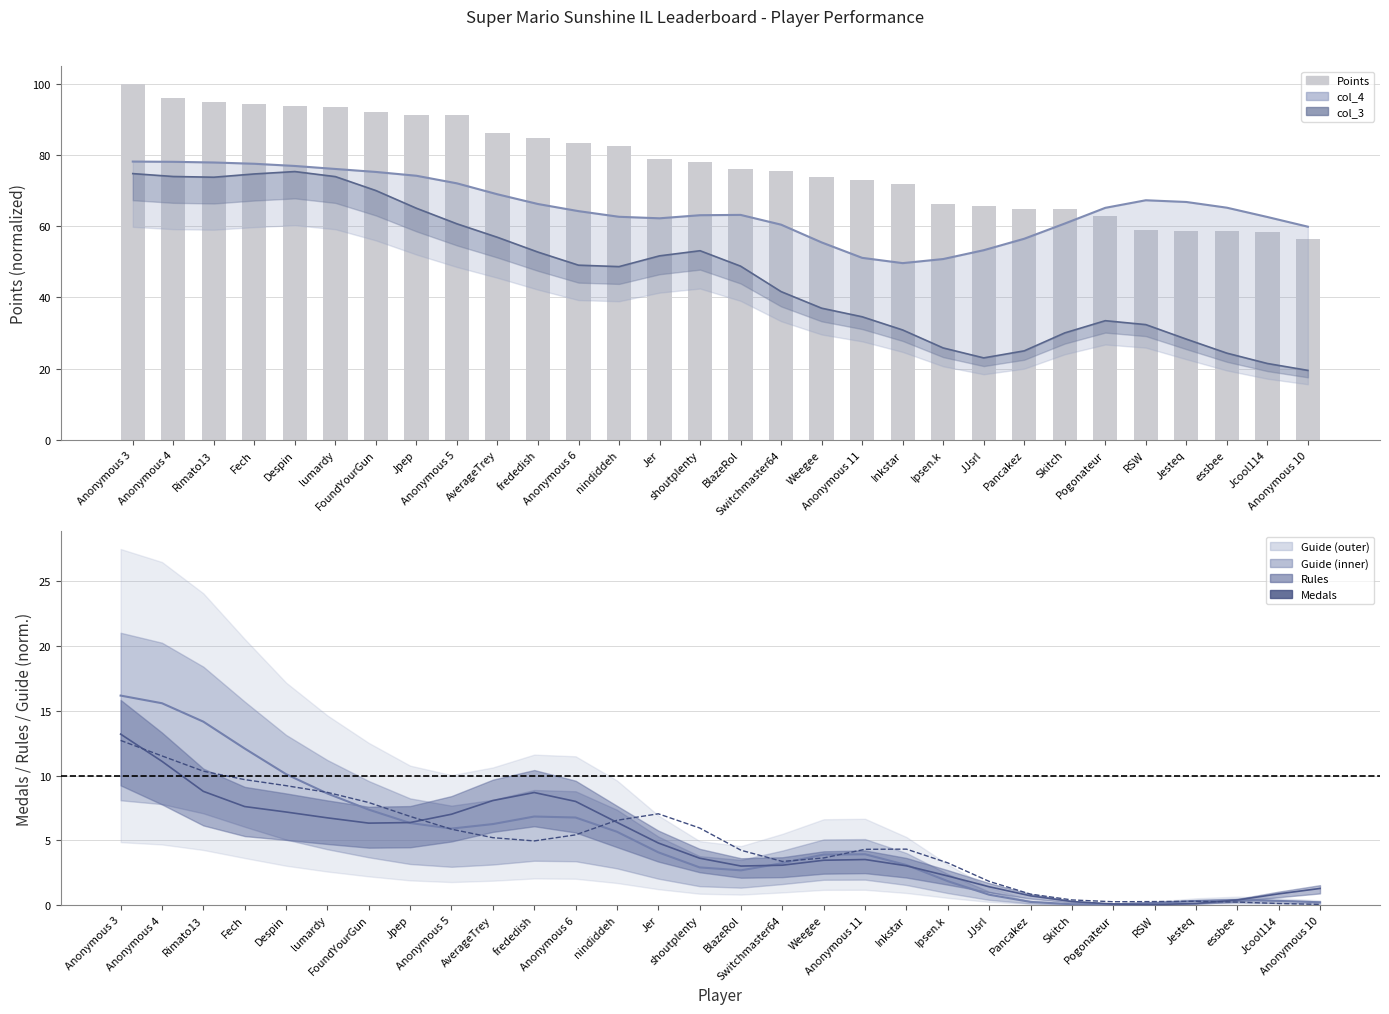

What position from the right is Weegee?

13